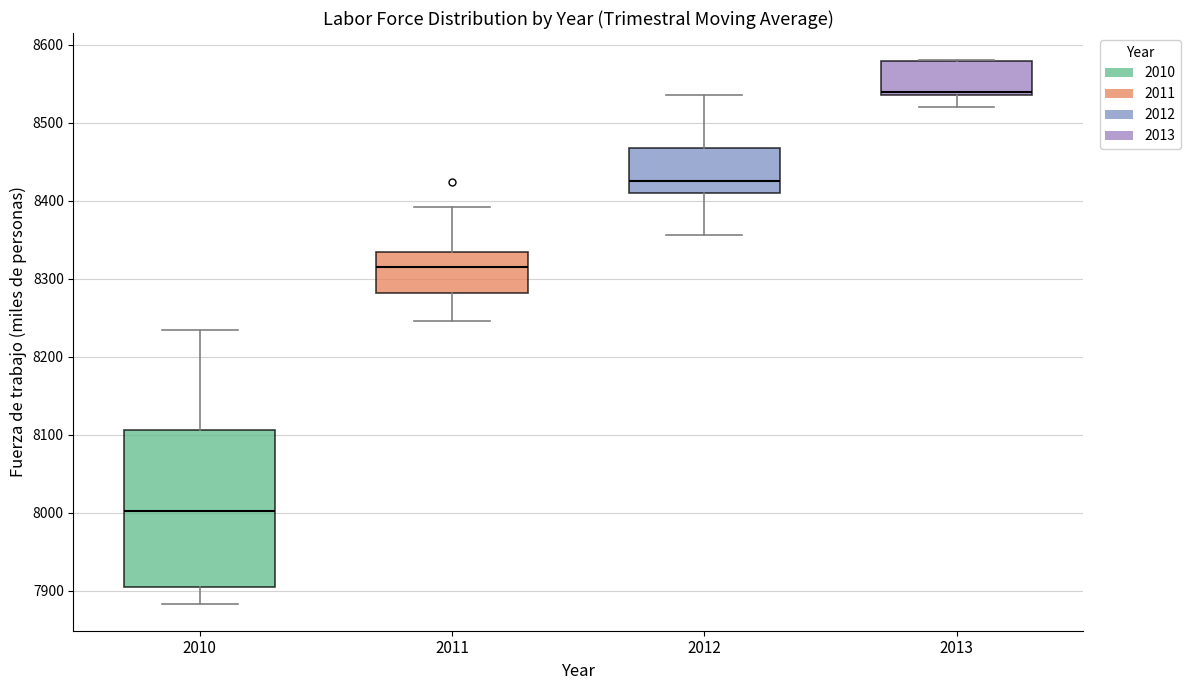

Reading left to right, transcribe this box plot: for each box, give where its median line is, the range the box spans, and where its two whiskers end, as read against the y-axis. The values are not printed on the chart, so give them approximately, as read against the axis.

2010: median 8000, box 7900 to 8110, whiskers 7880 to 8230
2011: median 8320, box 8280 to 8330, whiskers 8250 to 8390
2012: median 8430, box 8410 to 8470, whiskers 8360 to 8540
2013: median 8540 (just above the box's lower edge), box 8540 to 8580, whiskers 8520 to 8580